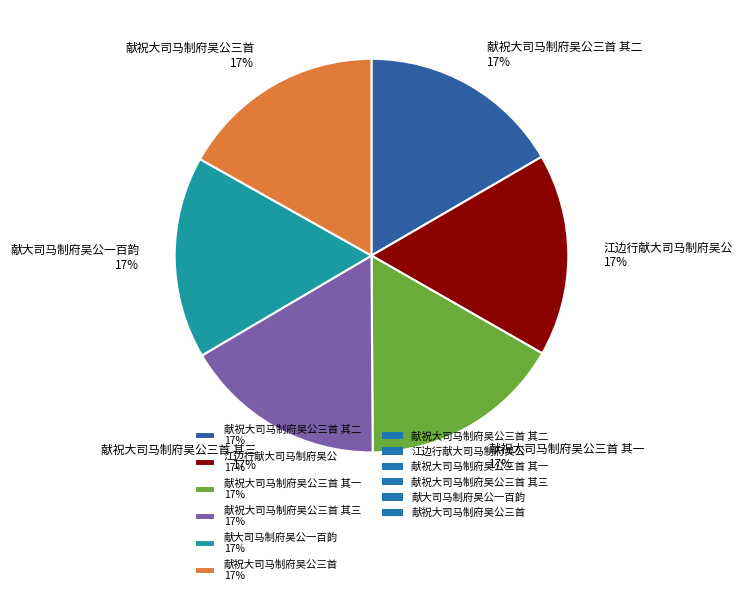

Is there any slice that represents more than half of the pie?

No